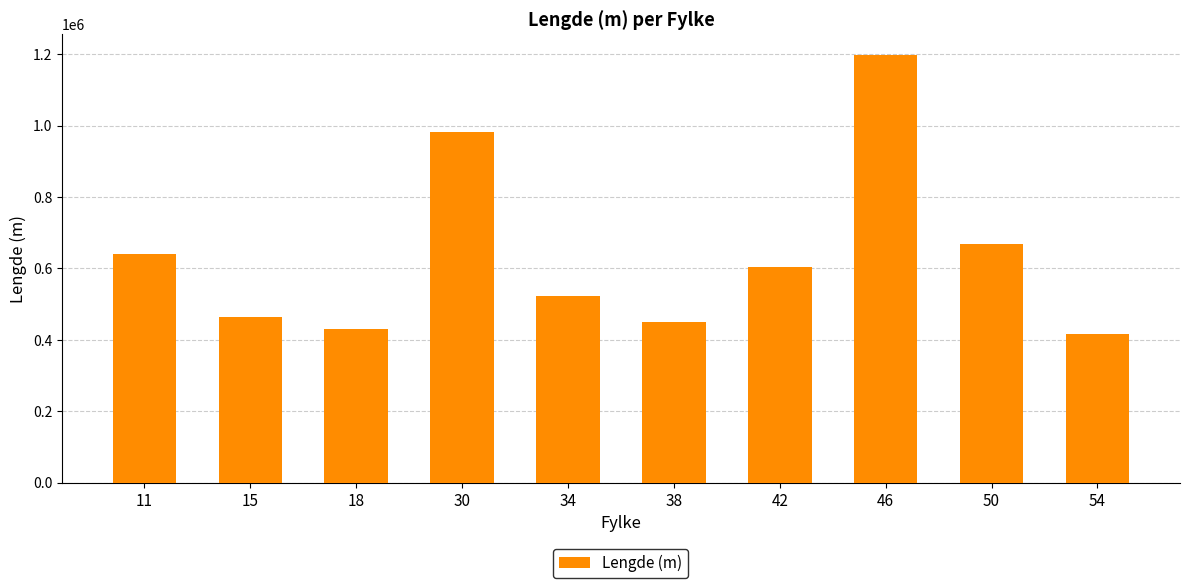

What is the average value?

637410